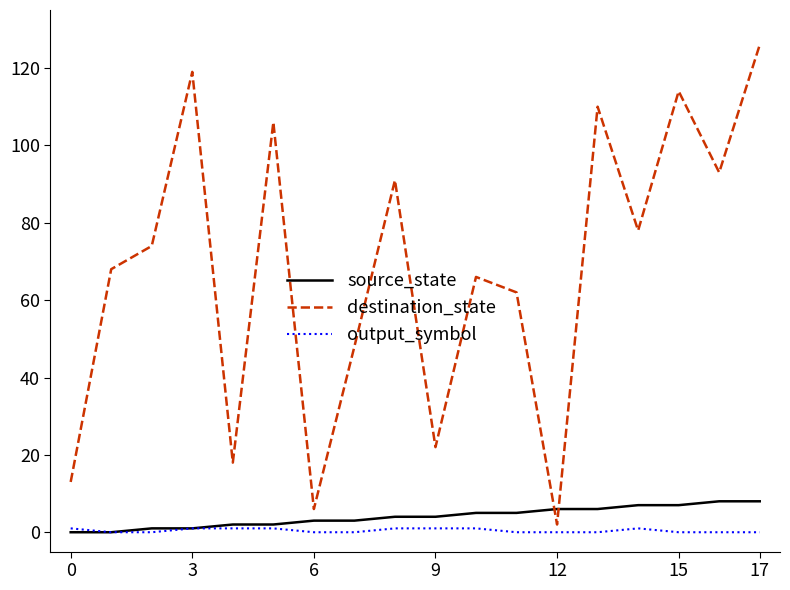

Which series has the largest range (max minus min)?

destination_state